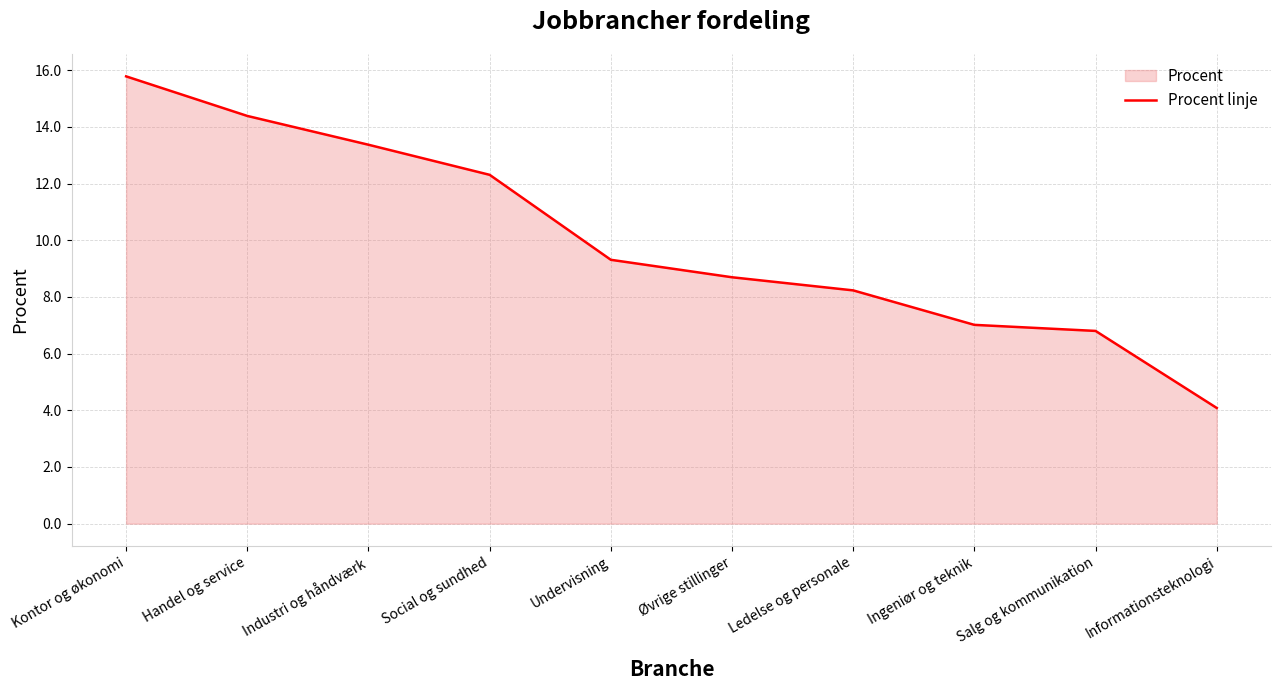

Reading left to right, what are all the values shown in this chart?

Kontor og økonomi=15.8	Handel og service=14.4	Industri og håndværk=13.4	Social og sundhed=12.3	Undervisning=9.3	Øvrige stillinger=8.7	Ledelse og personale=8.2	Ingeniør og teknik=7.0	Salg og kommunikation=6.8	Informationsteknologi=4.1